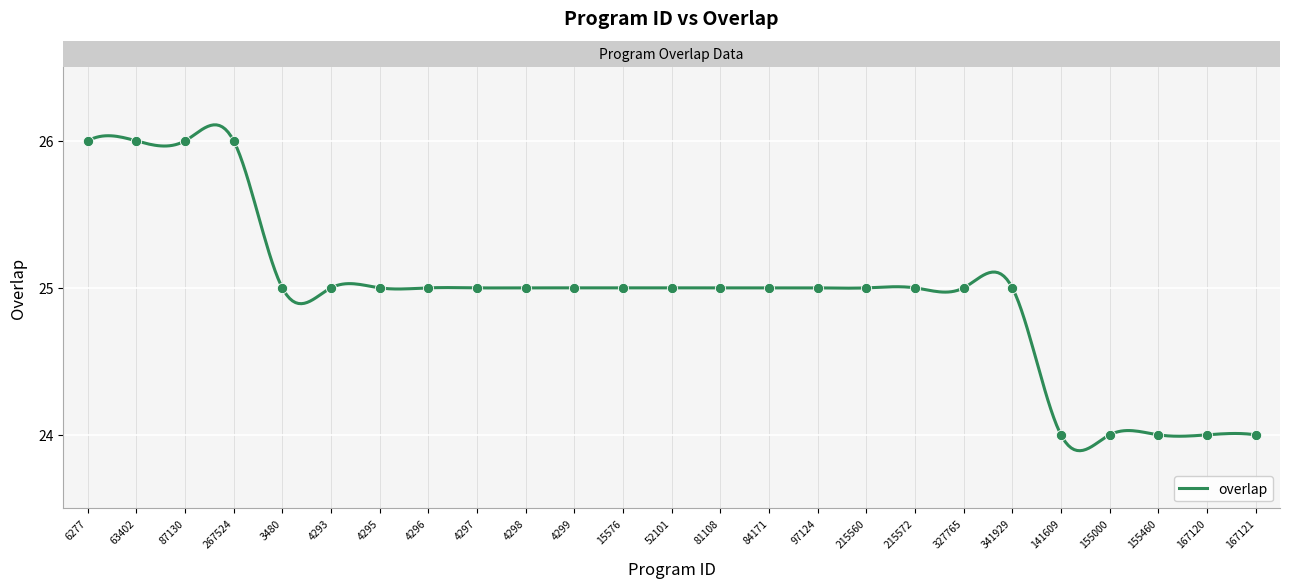

Between 155460 and 215560, which is larger?

215560